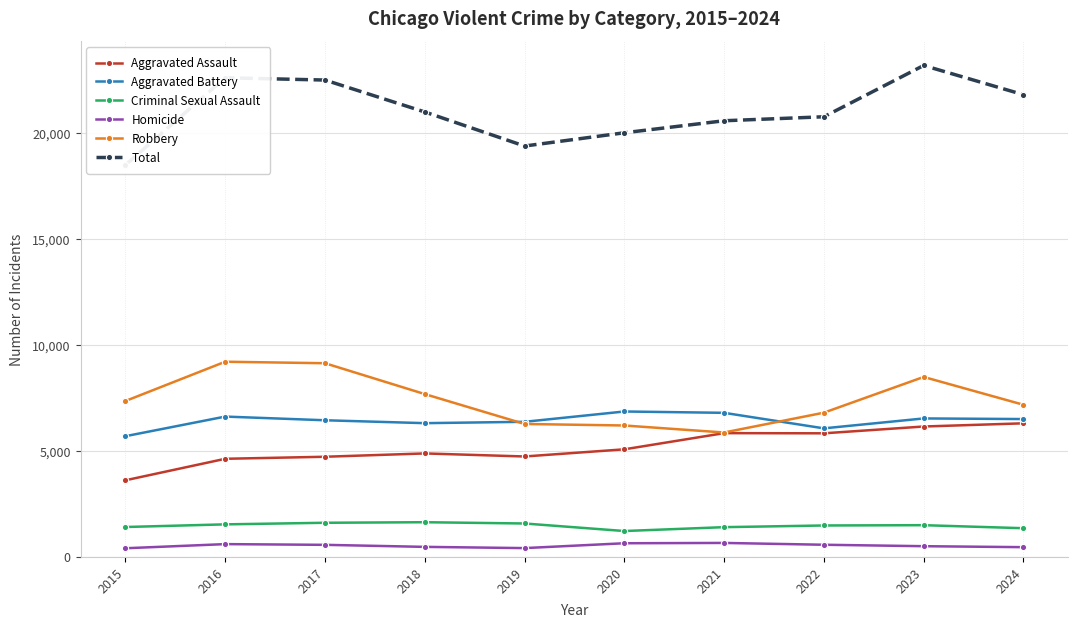

Is this an area chart (filled region under the line)?

No